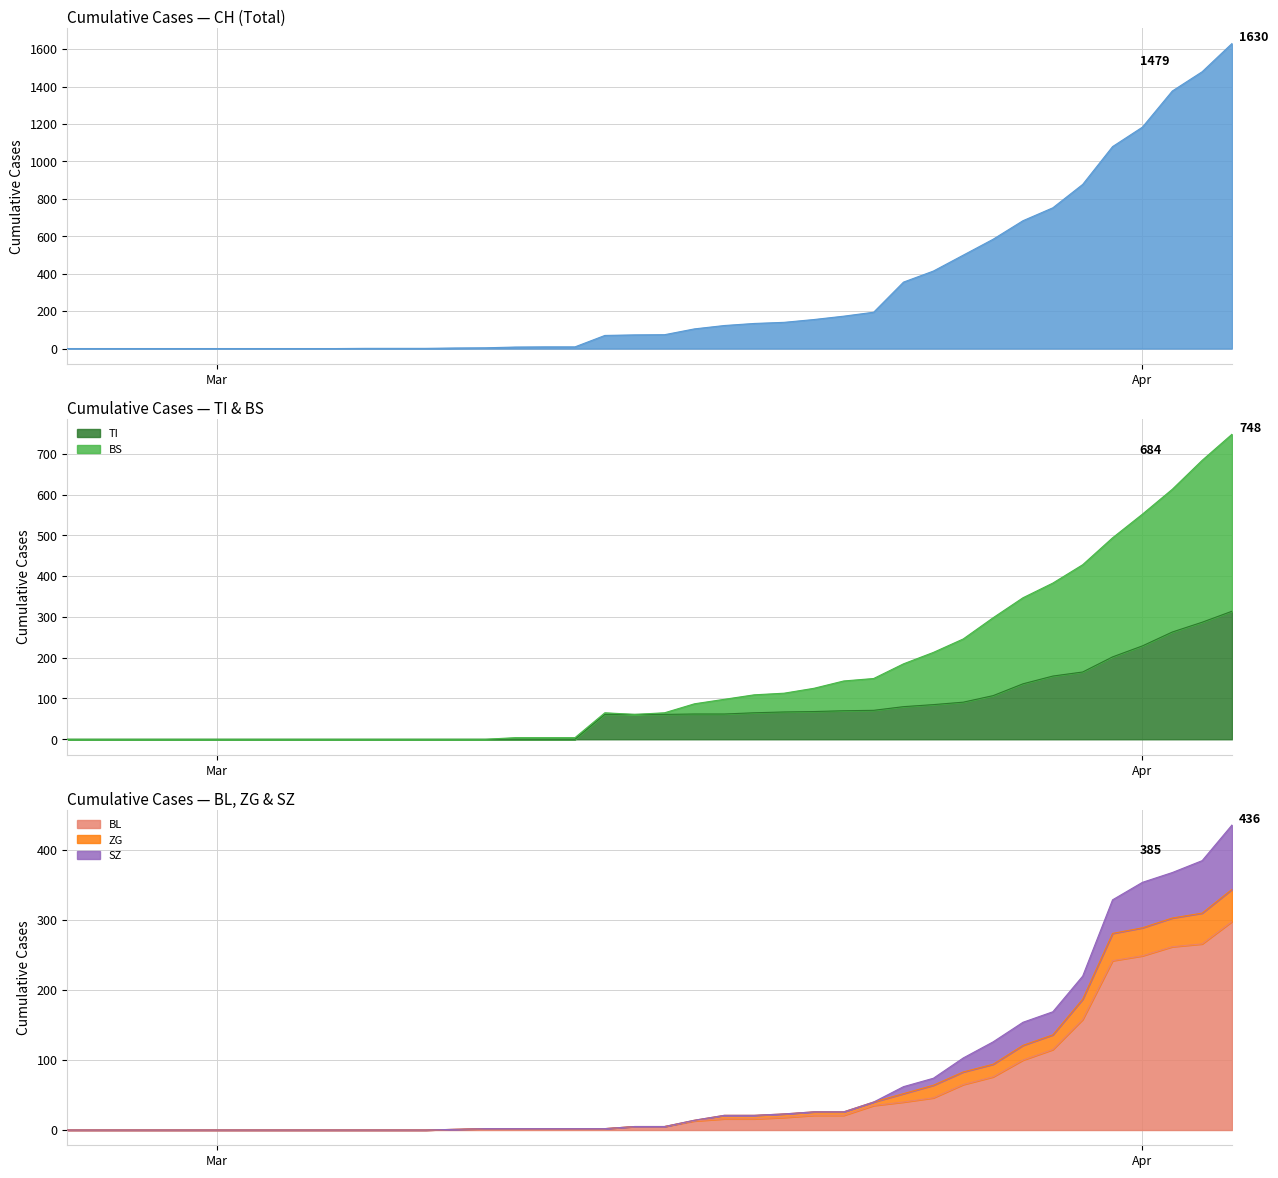

What is the value of the SZ point at the 29th from the left?

62